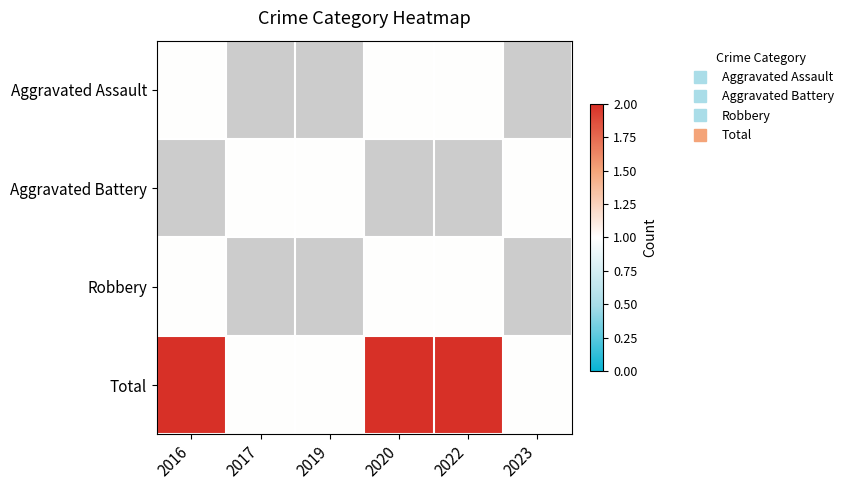

Which series has the widest spread of values?

Total